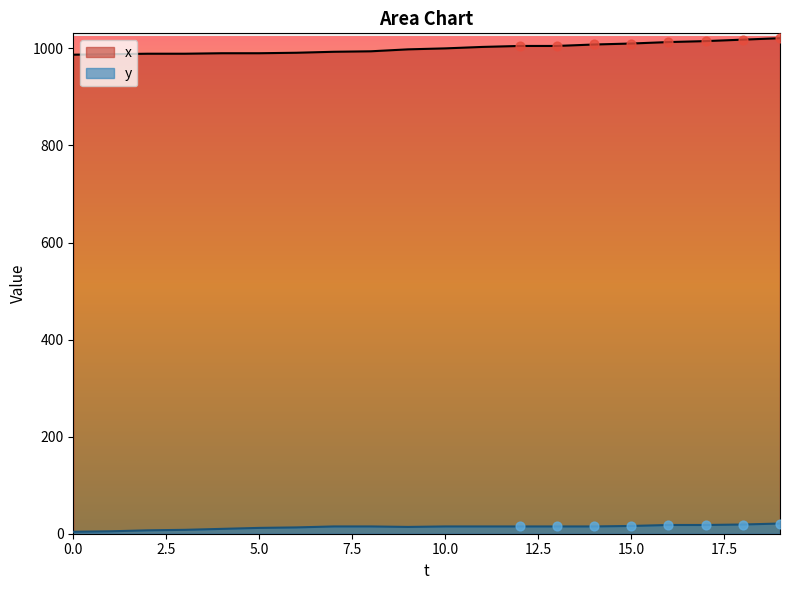

What are all the series names shown in the legend?

x, y